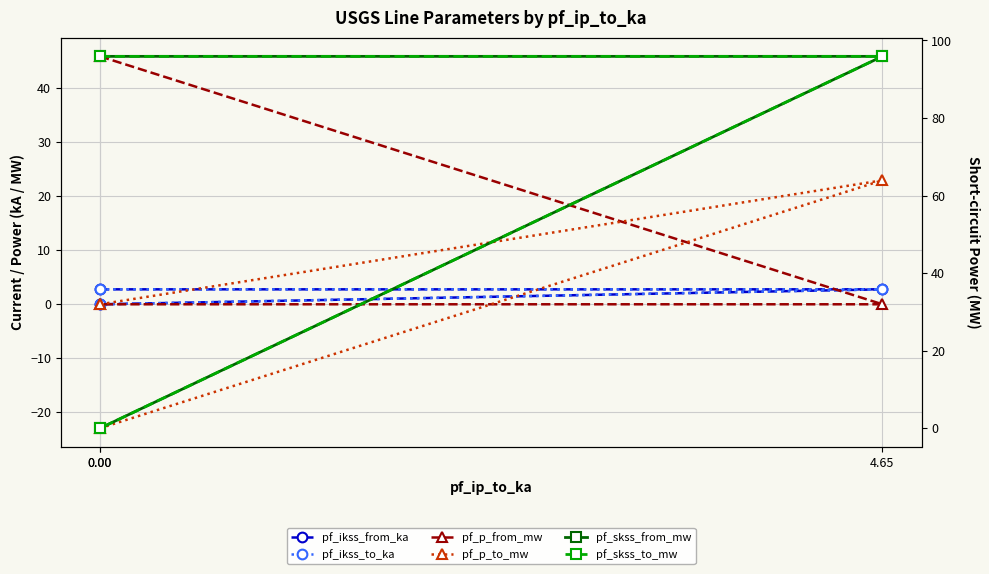

The value of pf_ikss_from_ka at 4.65 is 4.1. True or false?

False